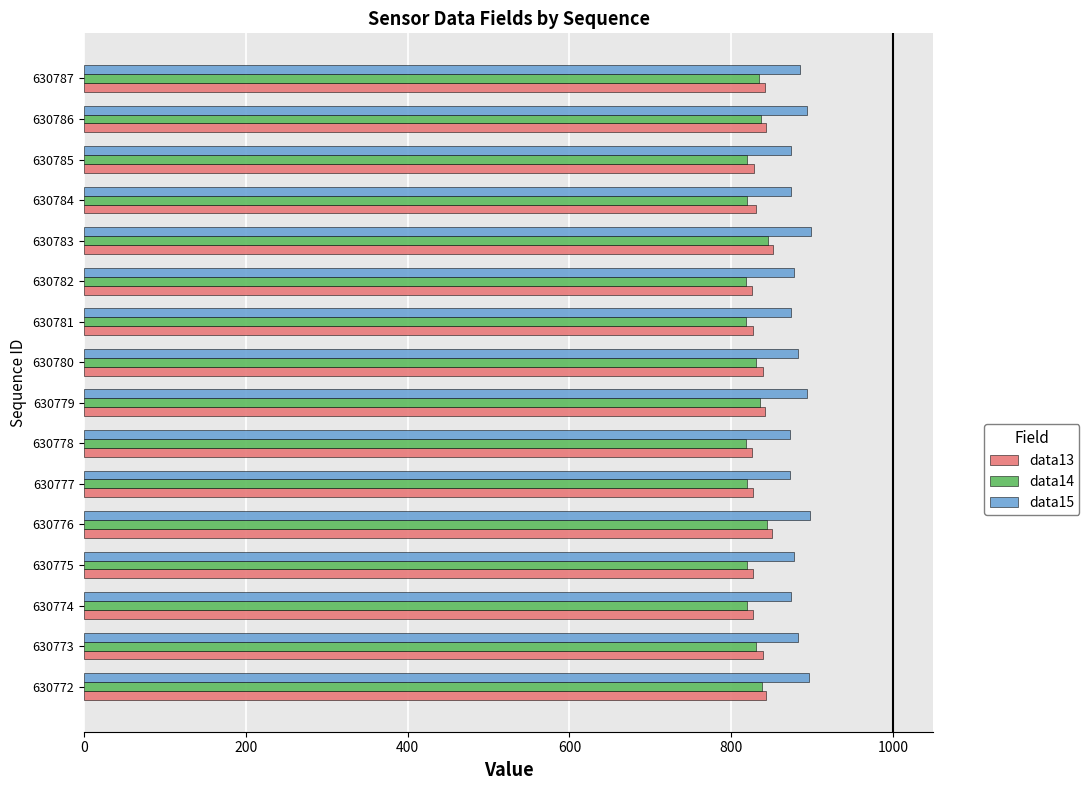

What is the lowest value of the data14 series?

818